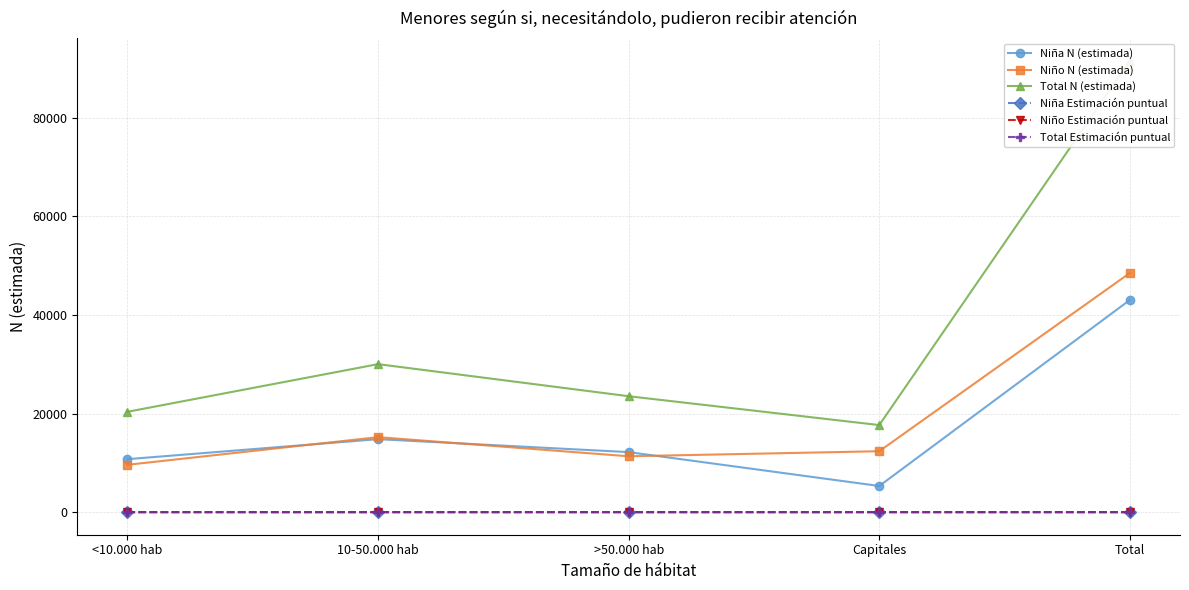

What is the difference between the second highest and minimum values in the Niño N (estimada) series?

5609.0